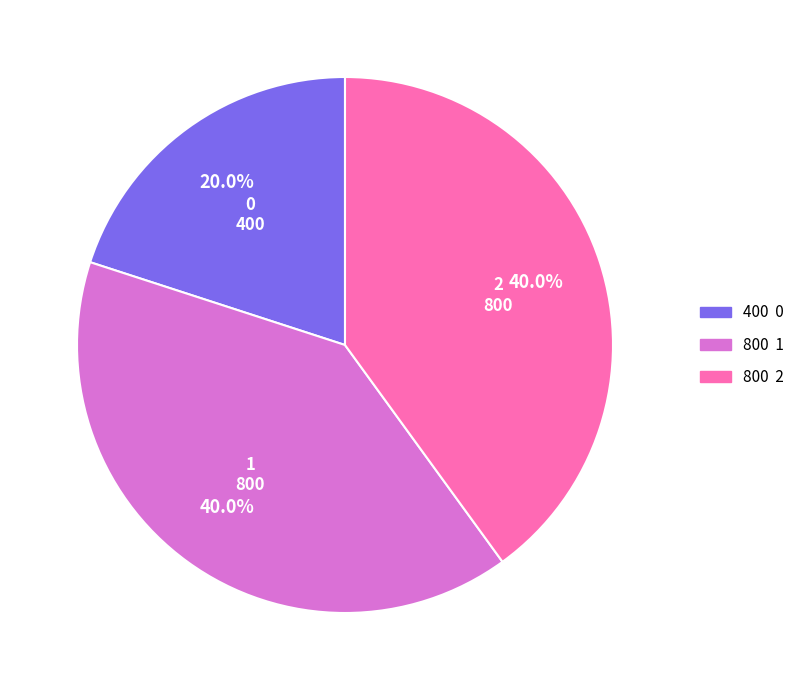

Does any single category account for the majority?

No